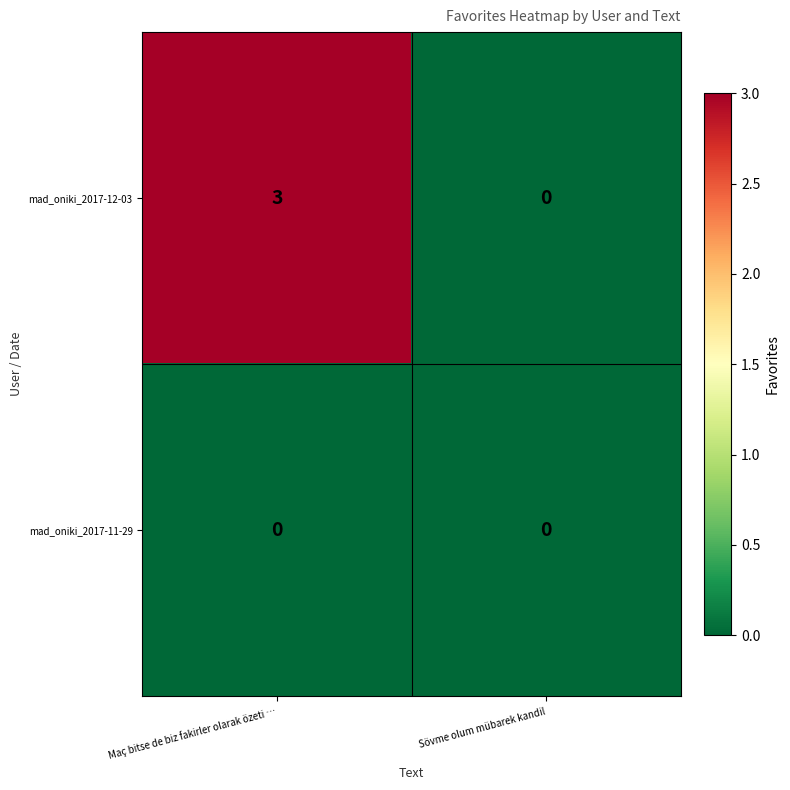

At which category is the sum across all series the highest?

Maç bitse de biz fakirler olarak özeti …